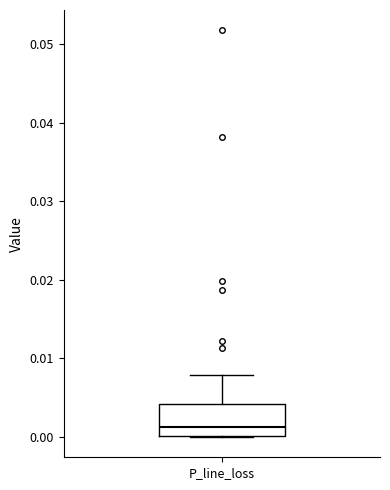

Where is the lower edge of the box for P_line_loss on the y-axis? The values are not printed on the chart, so give them approximately, as read against the axis.

0.000